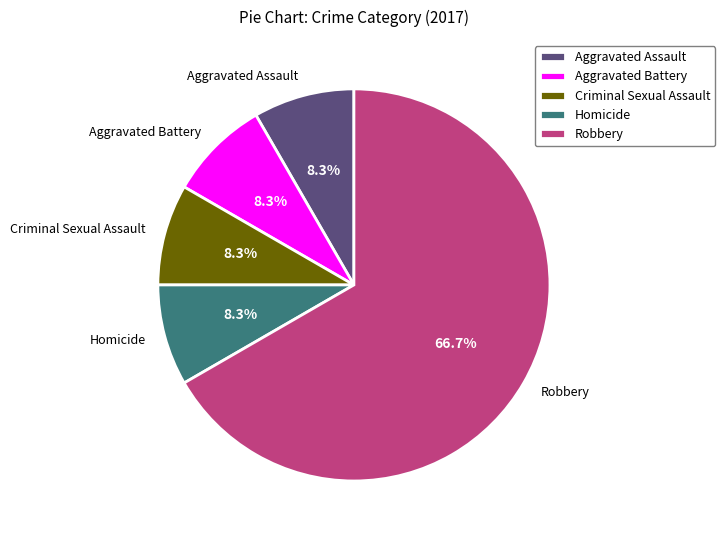

Is Robbery the majority of the pie?

Yes